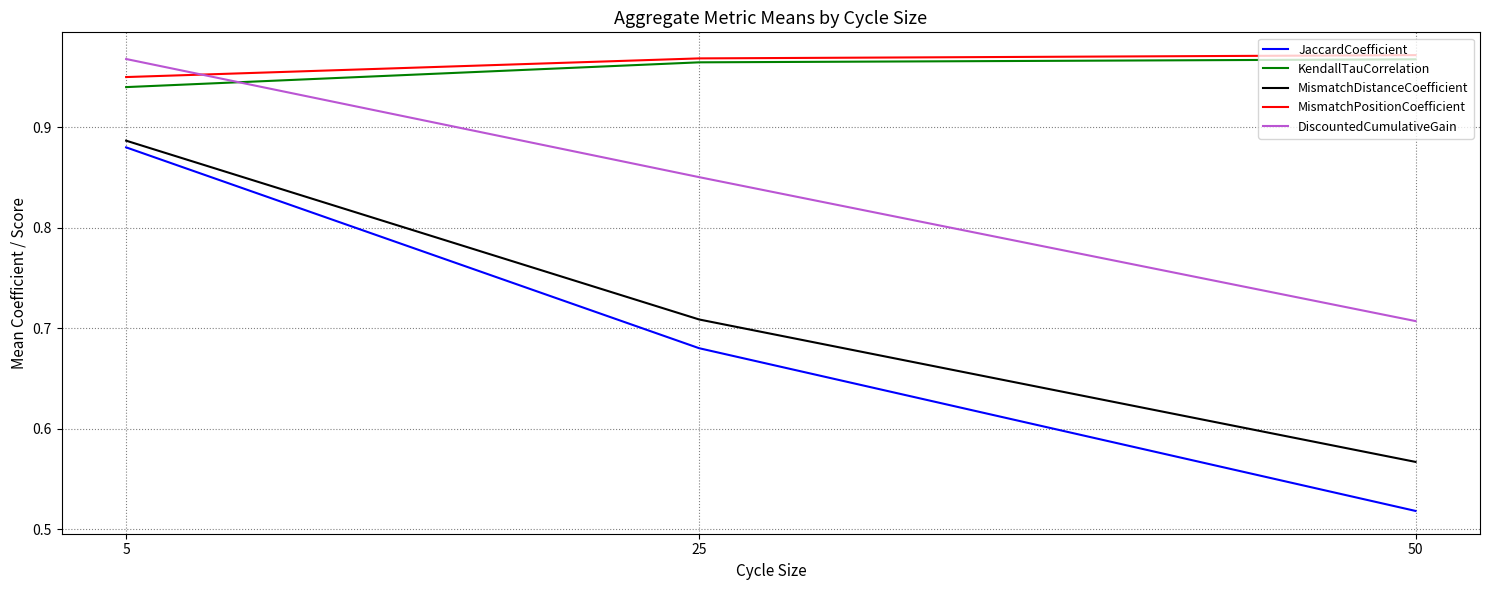

Is the value of KendallTauCorrelation at 5 greater than the value of DiscountedCumulativeGain at 25?

Yes